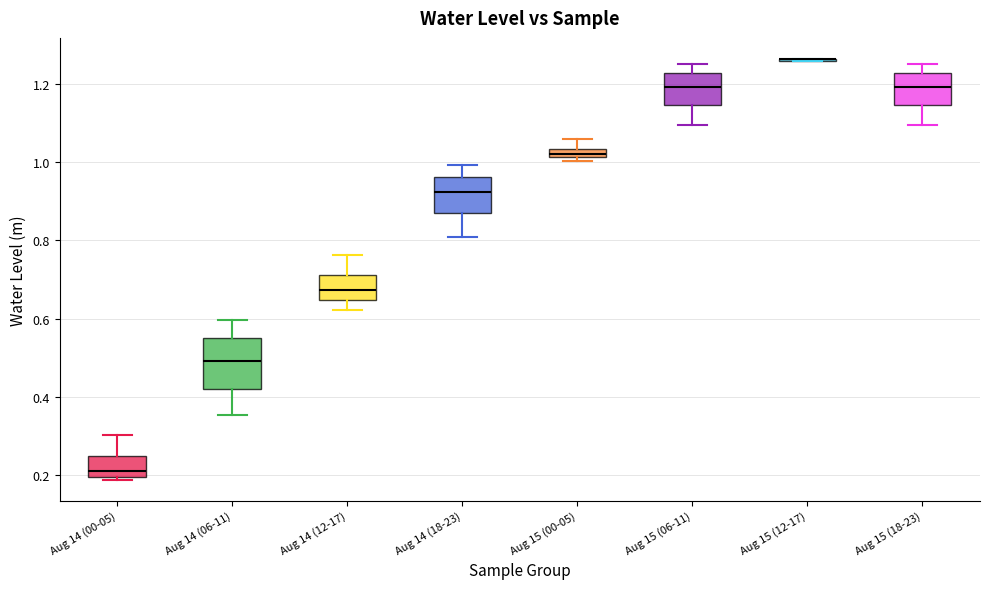

Where is the upper edge of the box for Aug 15 (06-11) on the y-axis? The values are not printed on the chart, so give them approximately, as read against the axis.

1.22